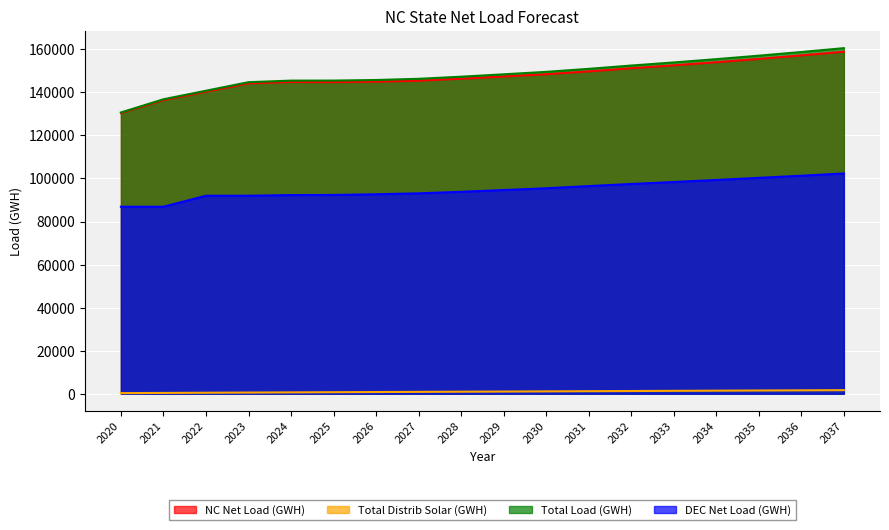

What is the greatest value displayed?

160553.4